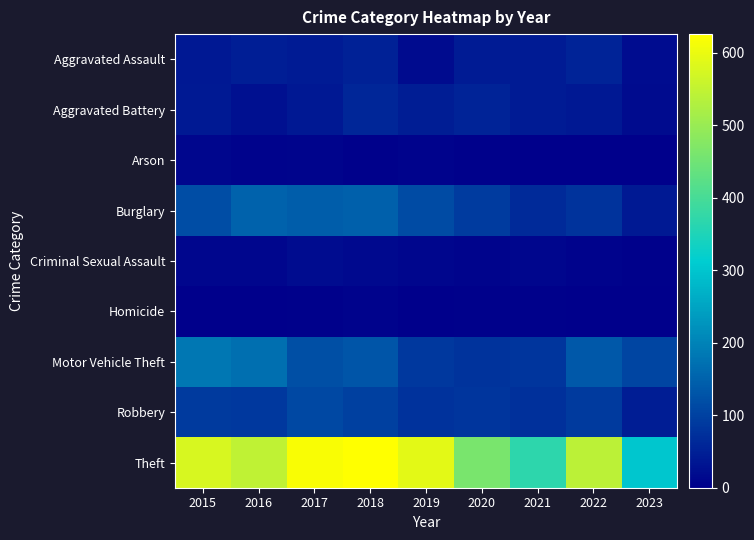

Count the number of categories in the chart.

9